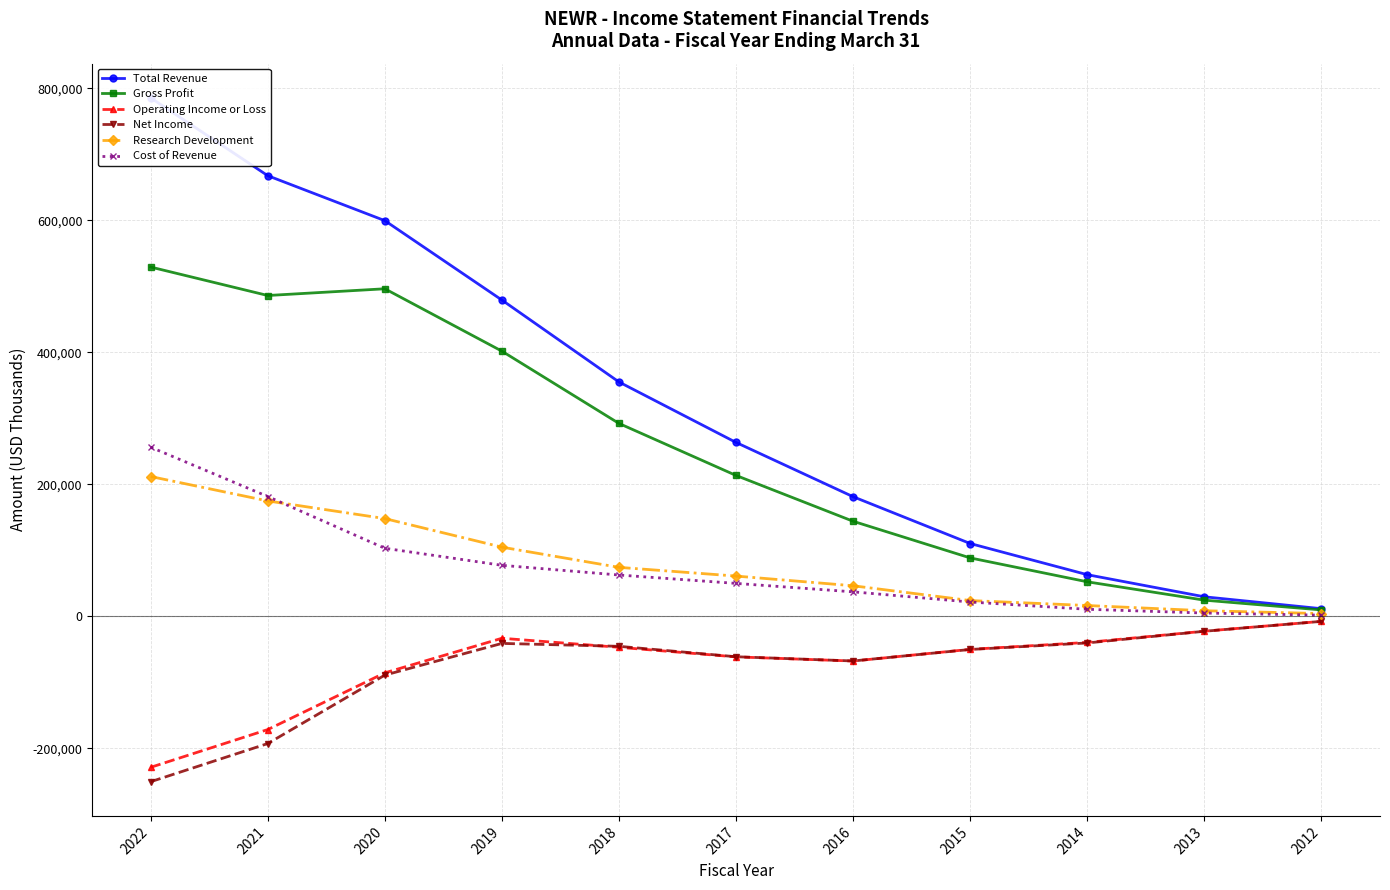

What value does the Total Revenue series have at 2017?

263500